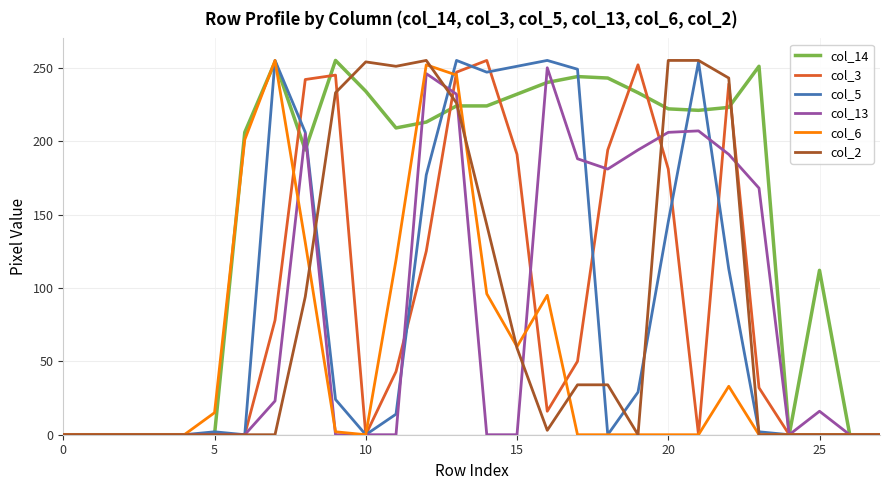

How many series are shown in this chart?

6